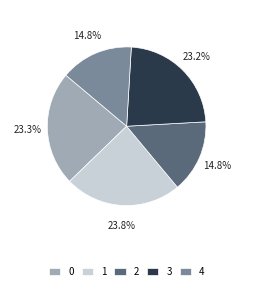

How much of the chart is everything except 3?

76.8%